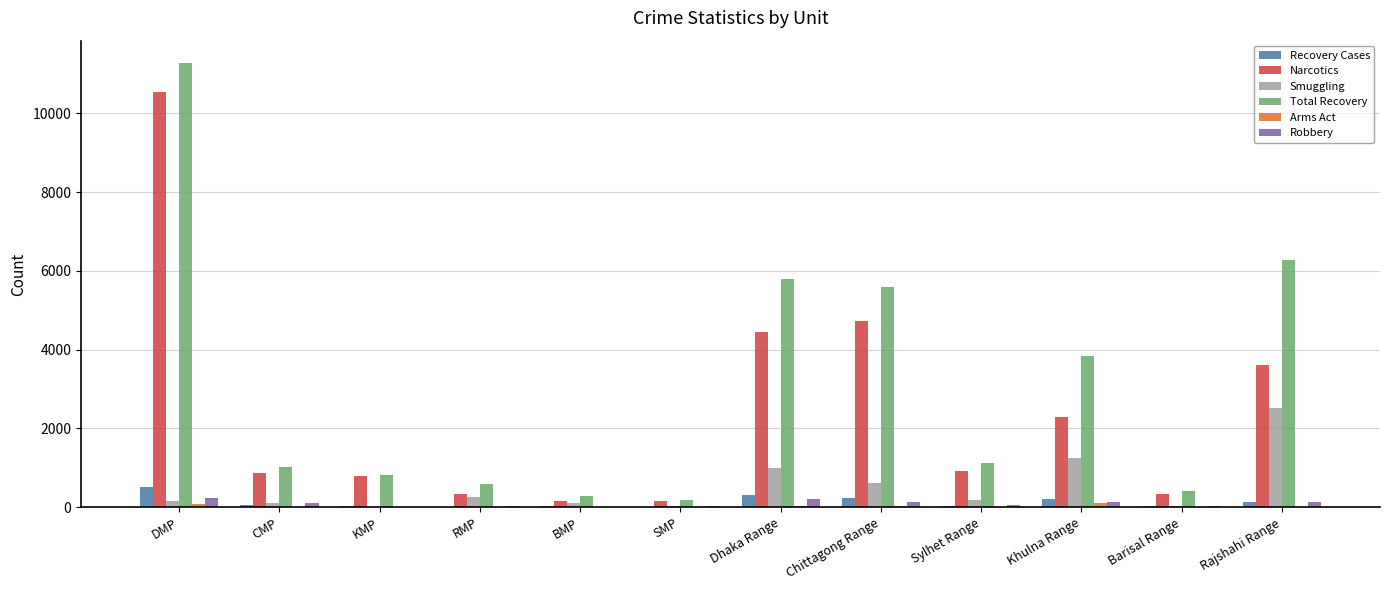

What is the total value across all series at SMP?

409